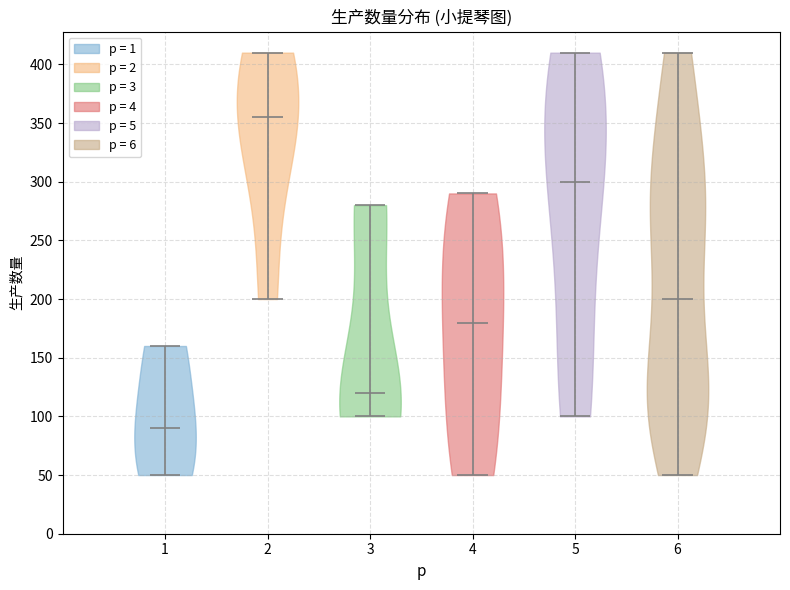

Which violin has the highest median line?

2